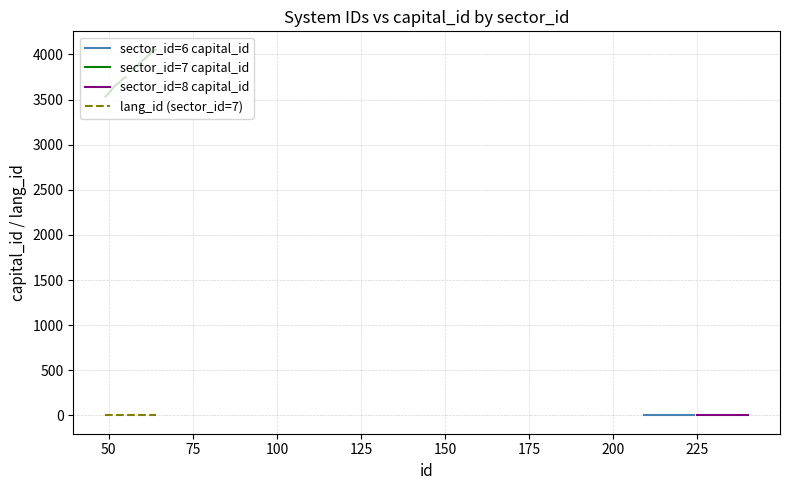

What is the smallest value displayed?

-1.0